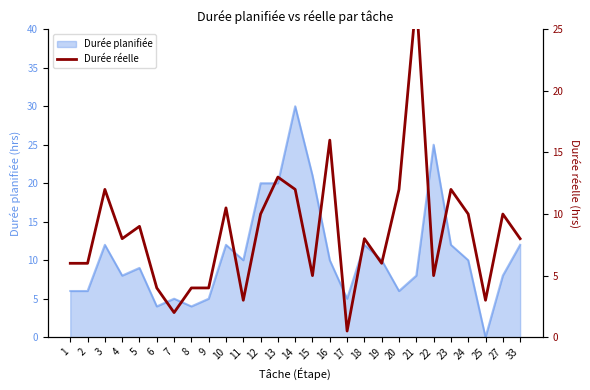

How many points are higher than both their immediate neighbors (excluding endpoints)?

9